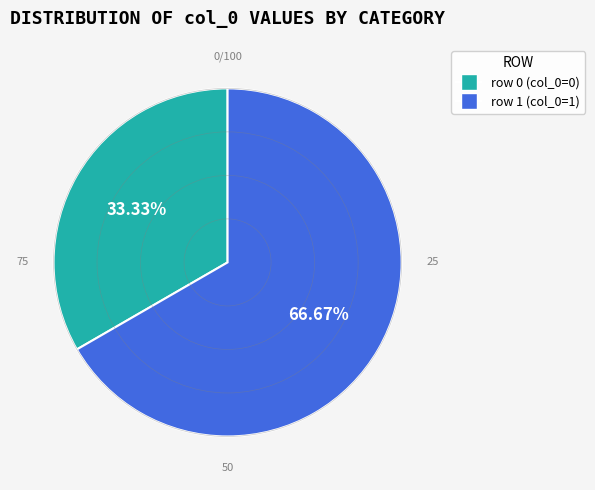

Is there any slice that represents more than half of the pie?

Yes